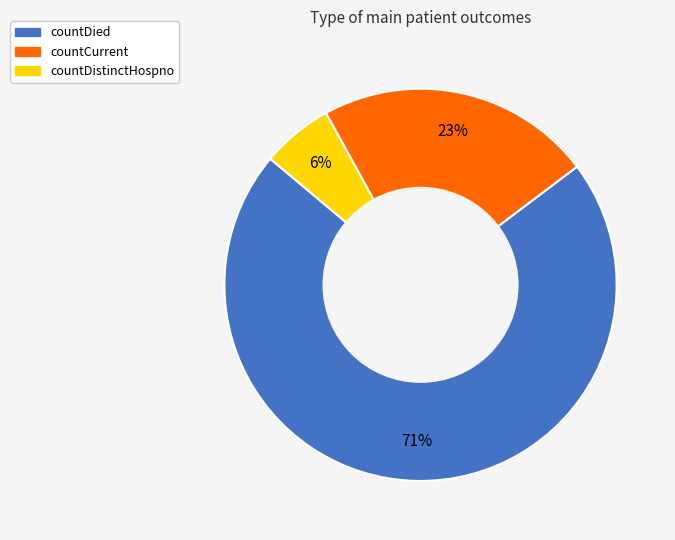

Does countDied represent more than half of the total?

Yes